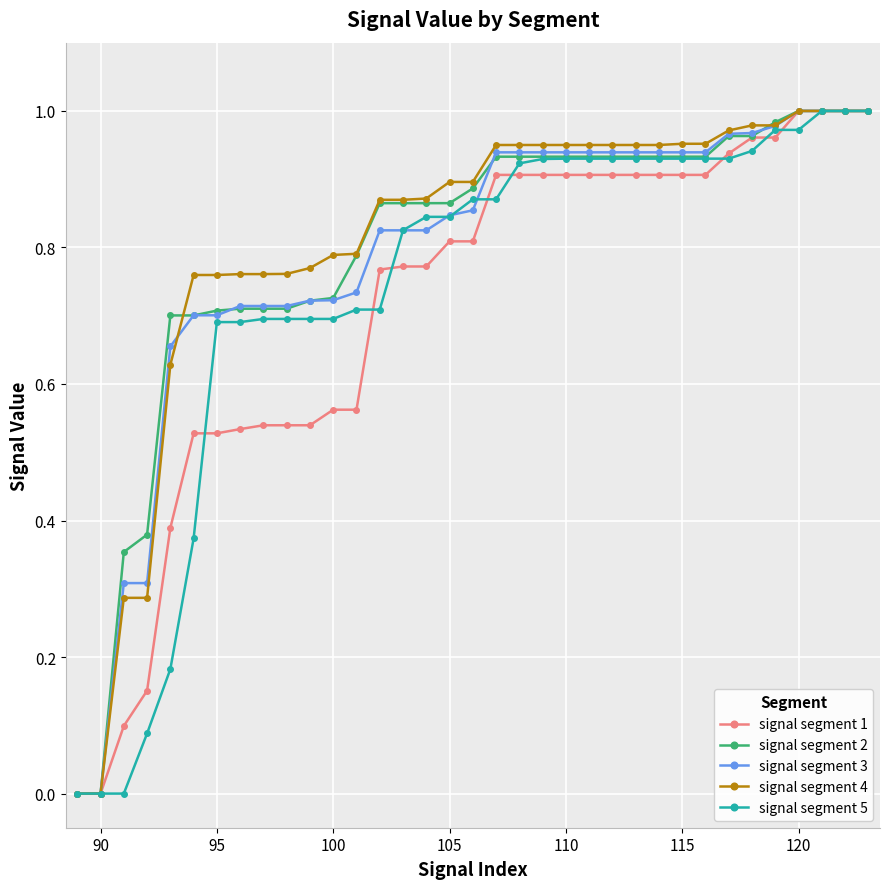

What are all the series names shown in the legend?

signal segment 1, signal segment 2, signal segment 3, signal segment 4, signal segment 5